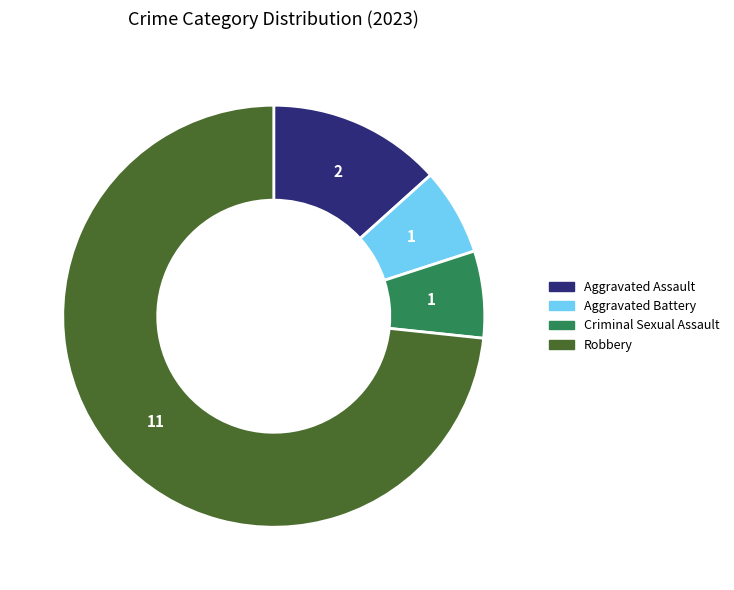

Does Aggravated Assault account for over 50% of the chart?

No